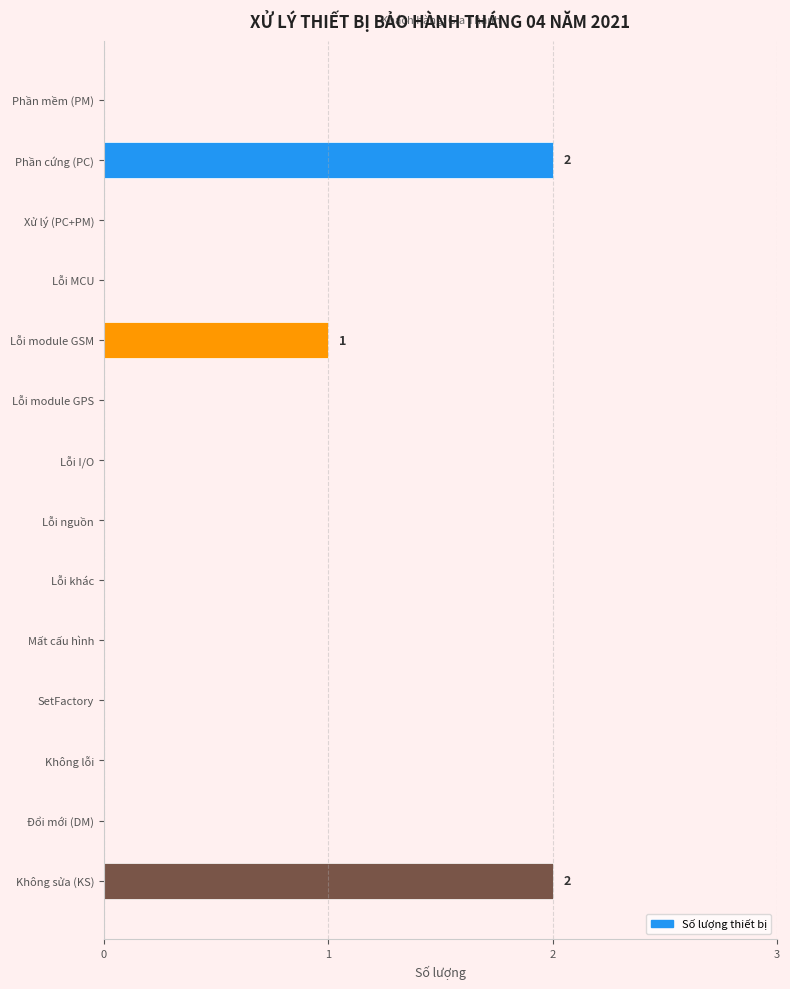

Between Lỗi nguồn and Phần cứng (PC), which is larger?

Phần cứng (PC)